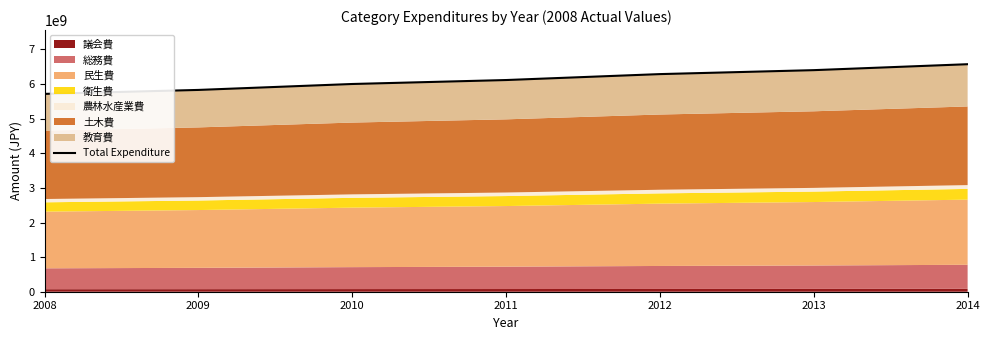

True or false: the data shows 6002373300 at 2010.

True